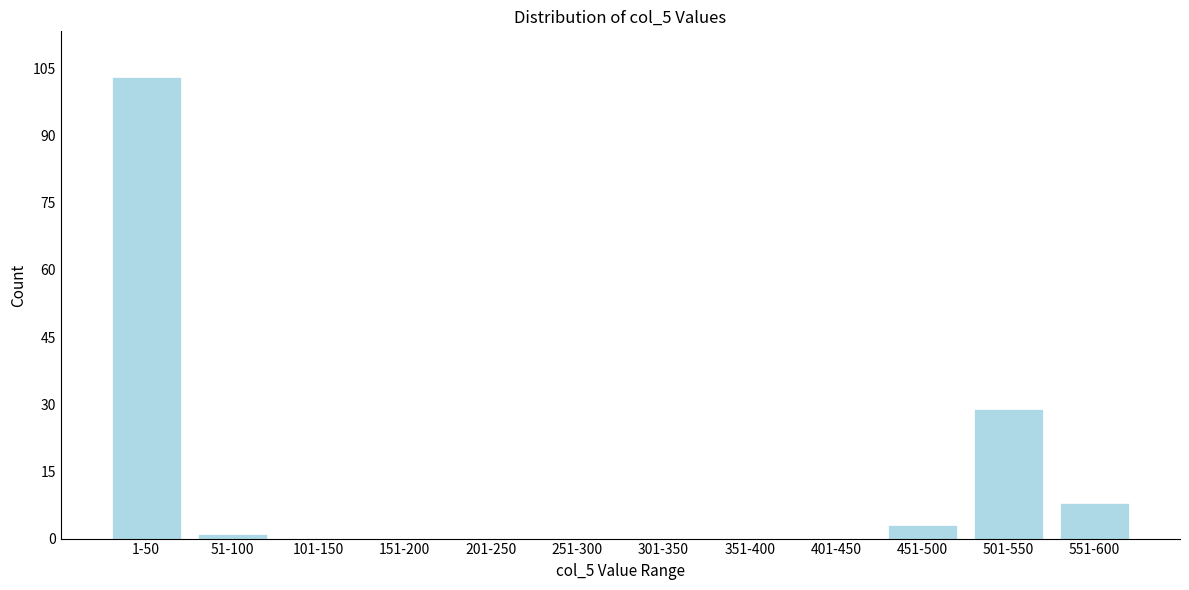

Reading left to right, extract all data points from this chart.

1-50=103	51-100=1	101-150=0	151-200=0	201-250=0	251-300=0	301-350=0	351-400=0	401-450=0	451-500=3	501-550=29	551-600=8